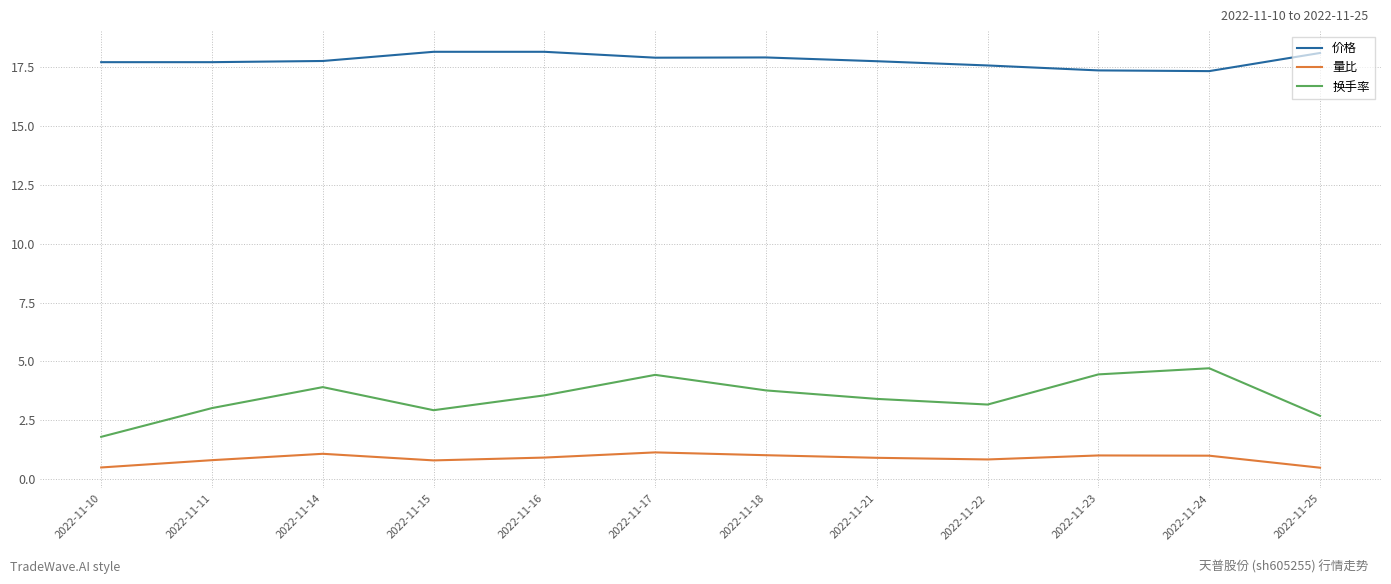

What is the average value of the 换手率 series?

3.5